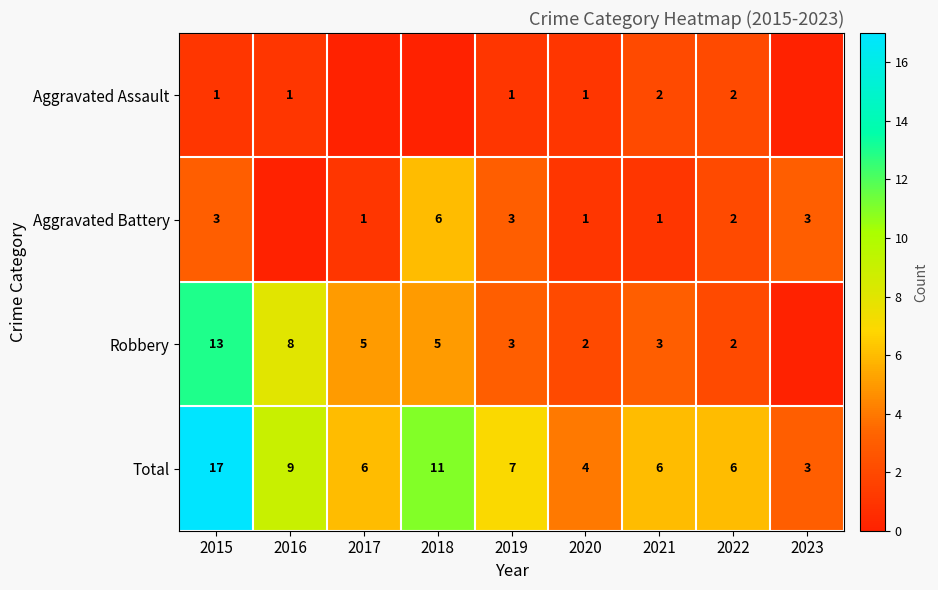

What is the difference between the highest and lowest values at 2019?

6